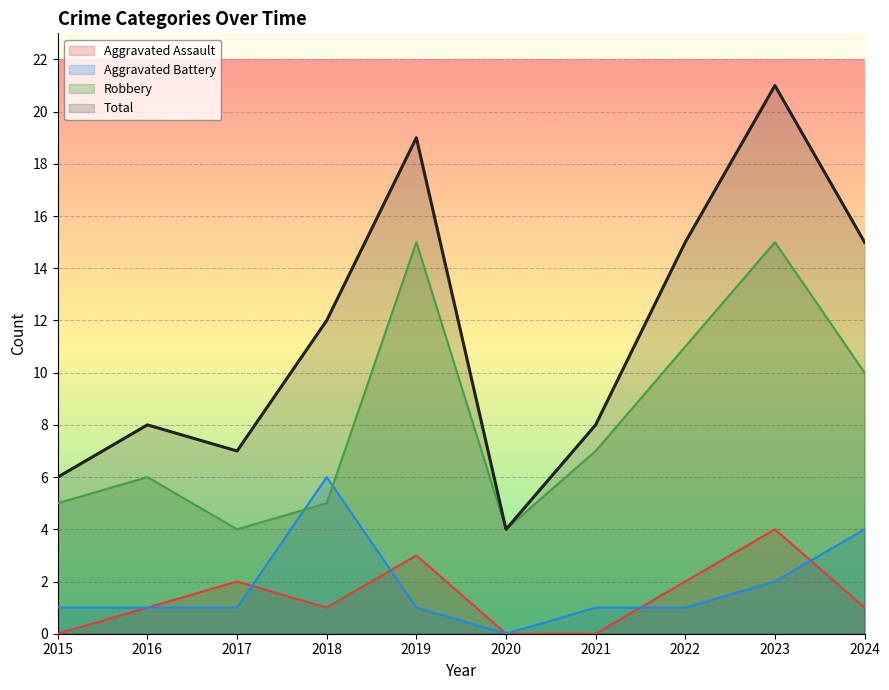

True or false: Robbery and Aggravated Assault intersect in this chart.

False